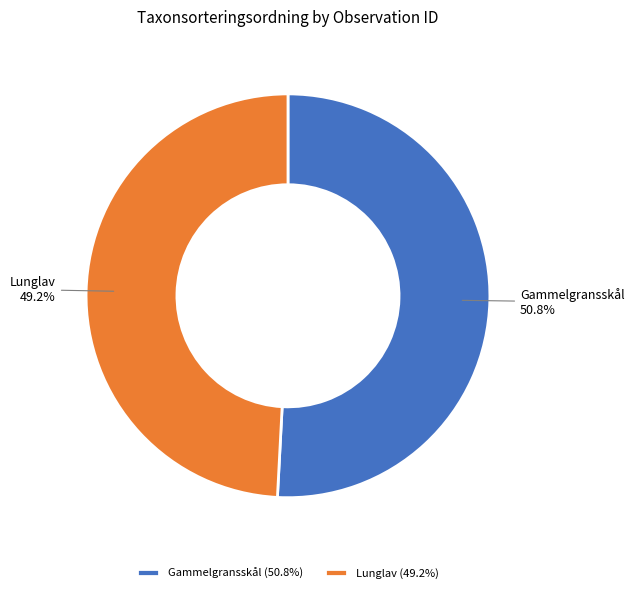

How many segments does this pie chart have?

2